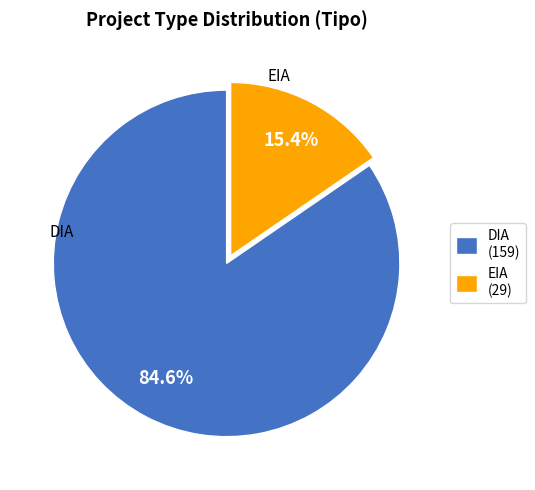

To the nearest percent, what is the difference between the largest and smallest slice percentages?

69%